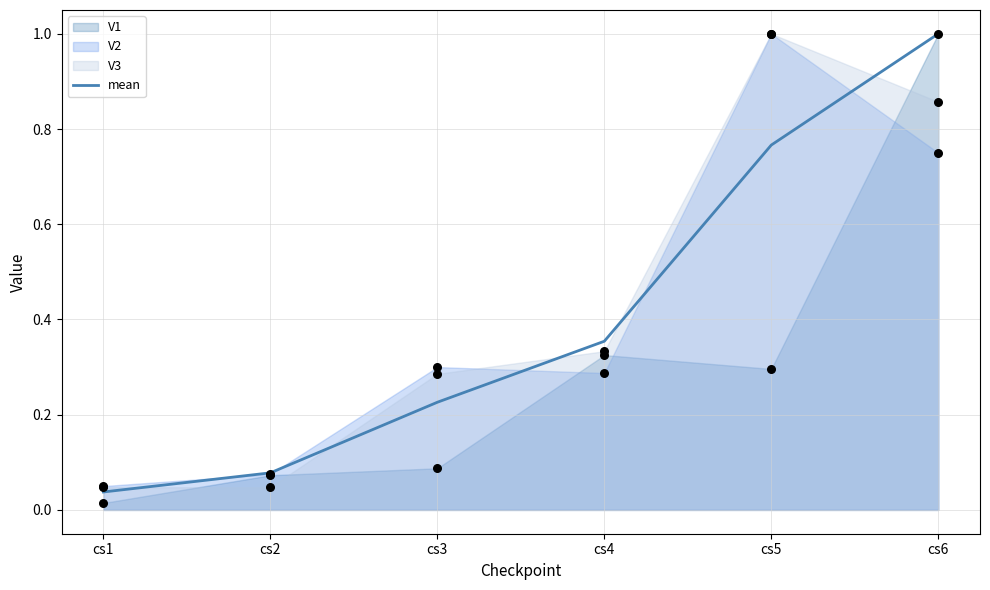

What is the total value across all series at cs1?

0.1